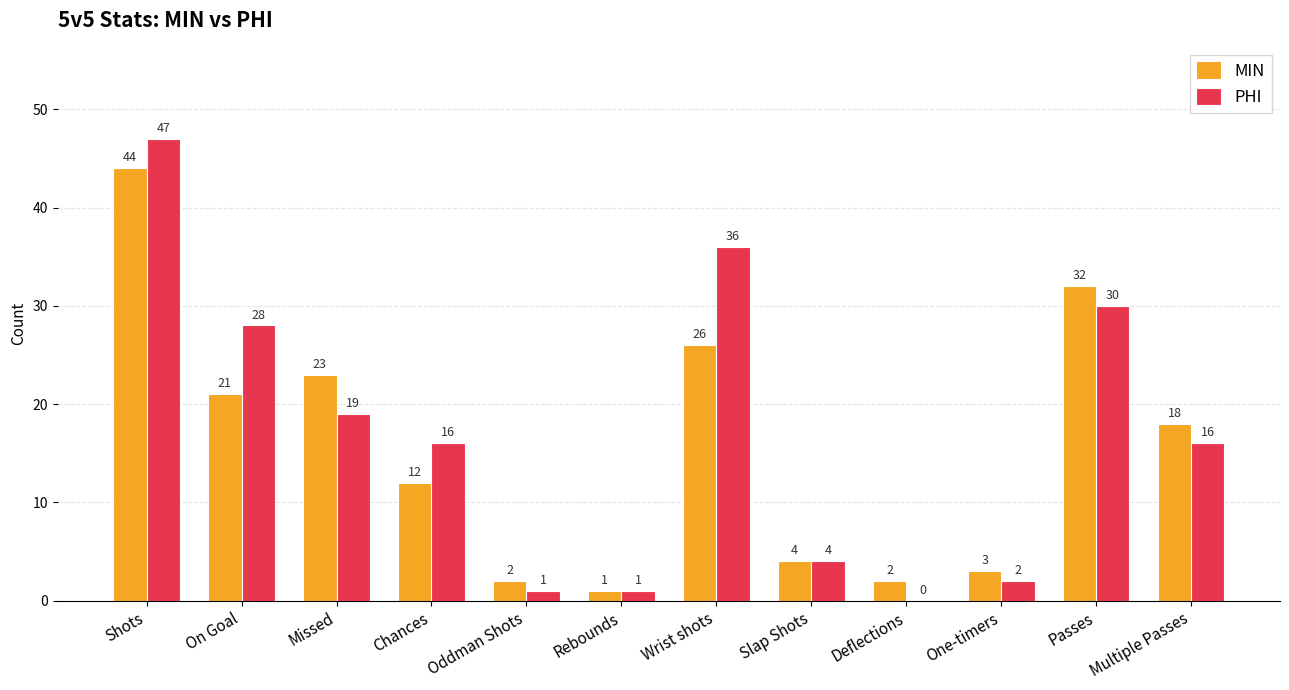

True or false: MIN has a value of 32 at Missed.

False